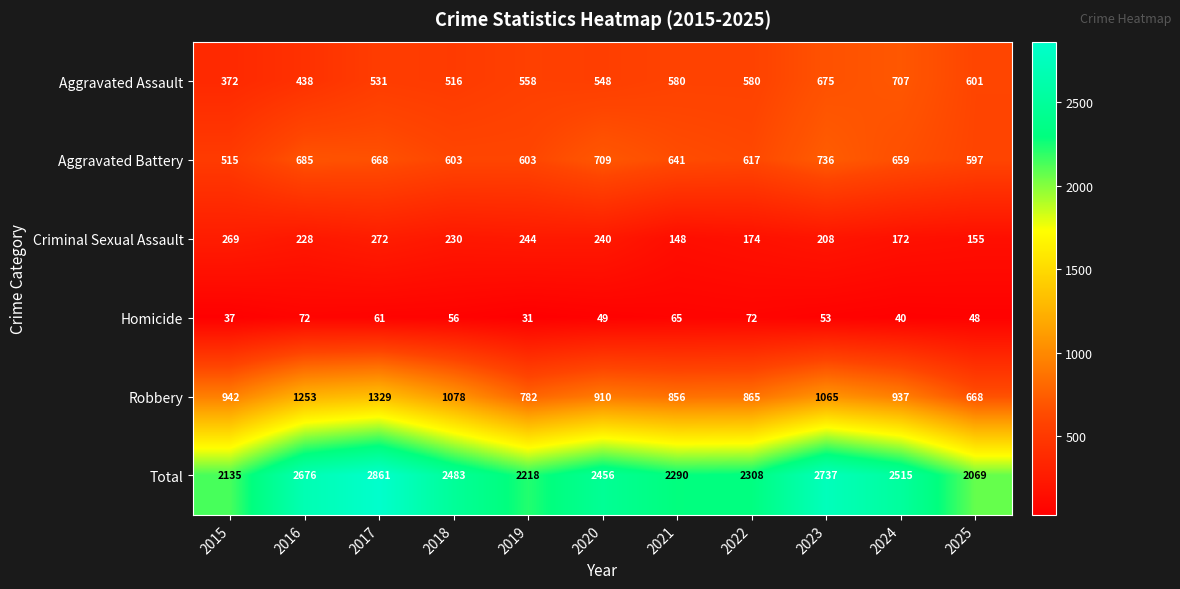

Where does the Homicide series first go above 53?

2016